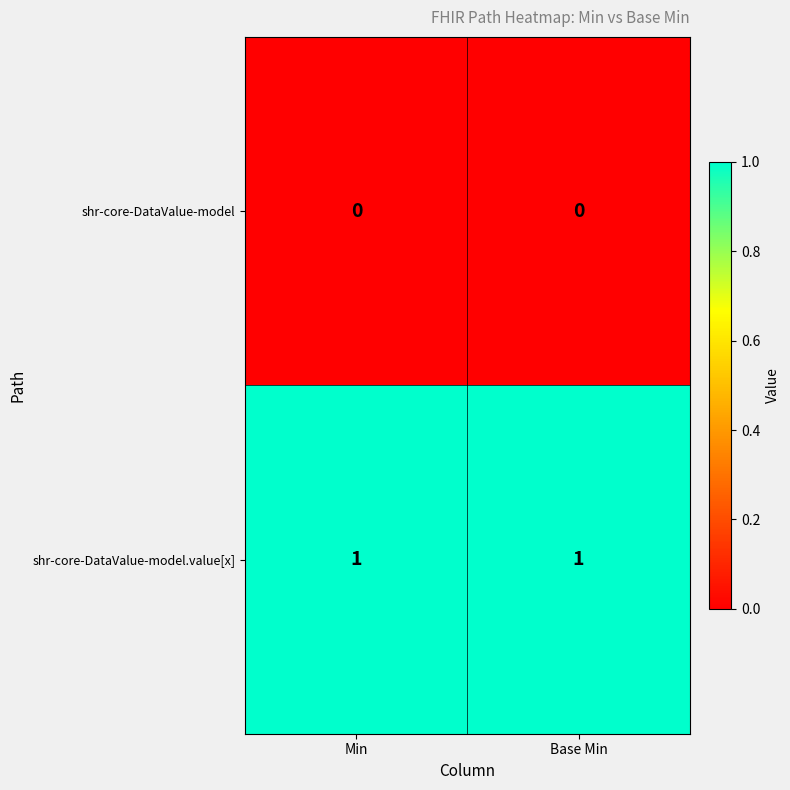

Which series has the largest total across all categories?

shr-core-DataValue-model.value[x]